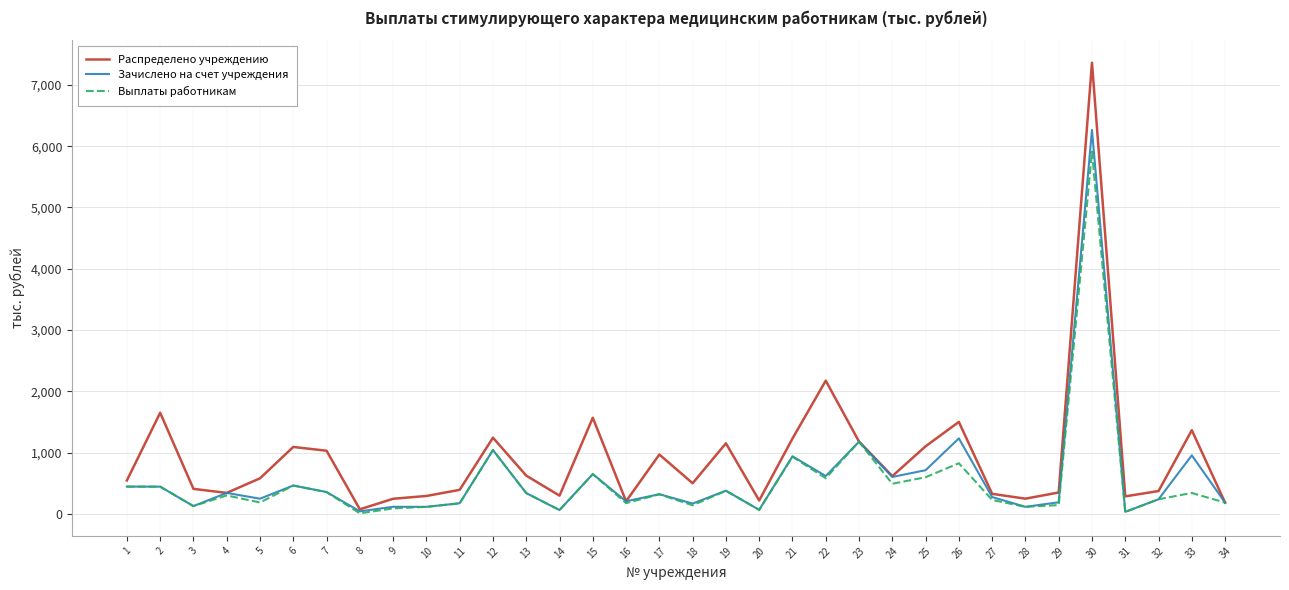

Where is Выплаты работникам nearest to the value 2958?

23